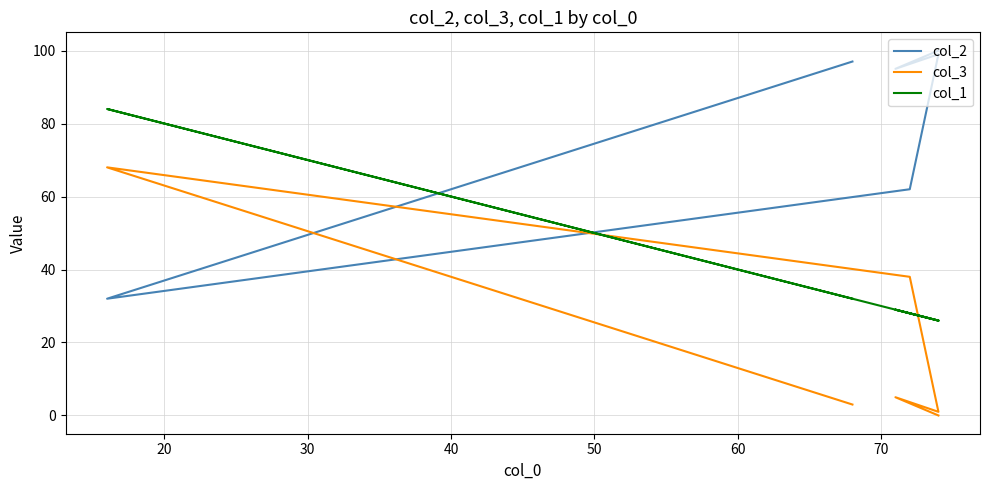

At how many categories does at least one series exceed 32?

6